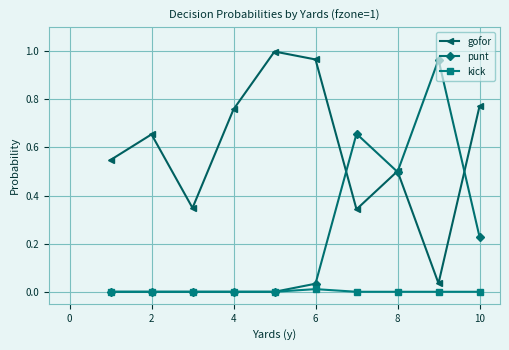

True or false: gofor and kick cross at least once.

False